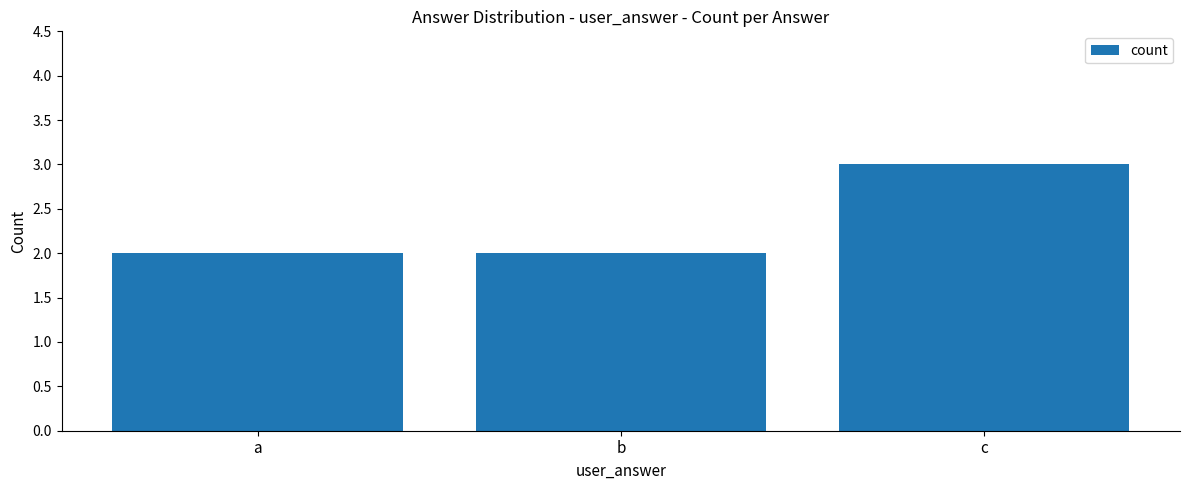

Is it true that the value at c is 3?

True